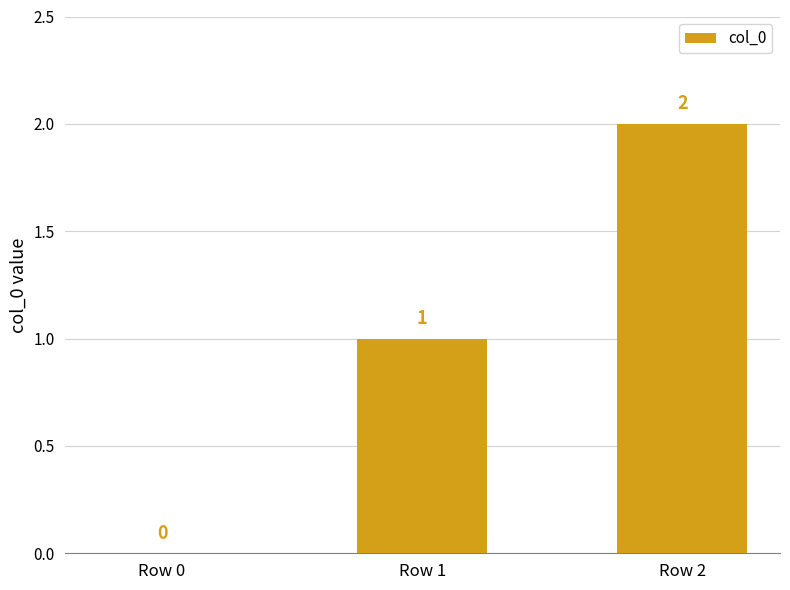

How many positive values are there?

2